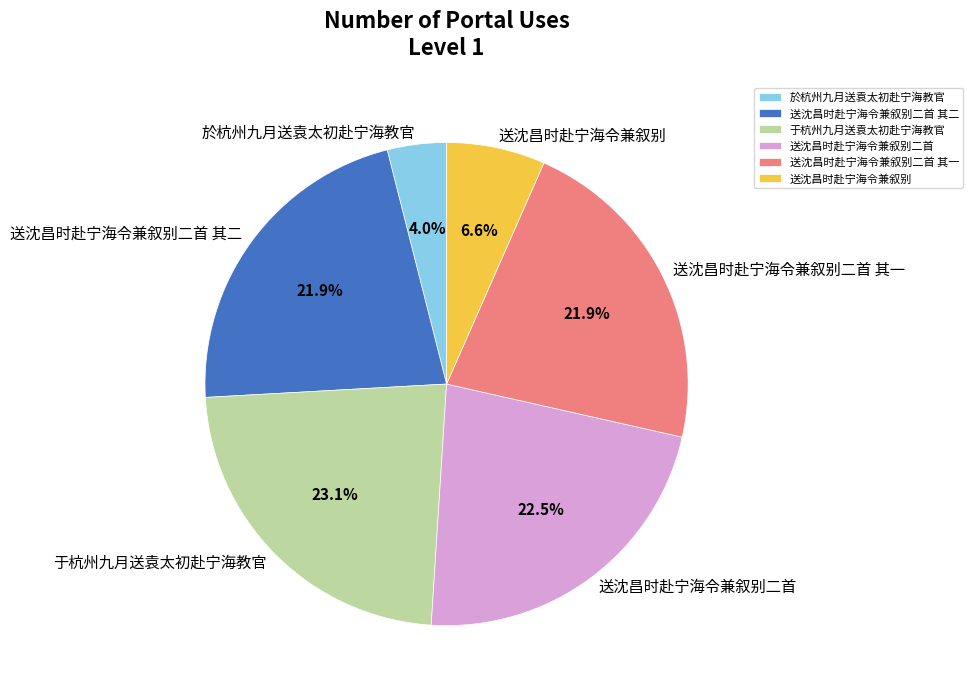

Does 於杭州九月送袁太初赴宁海教官 account for over 50% of the chart?

No